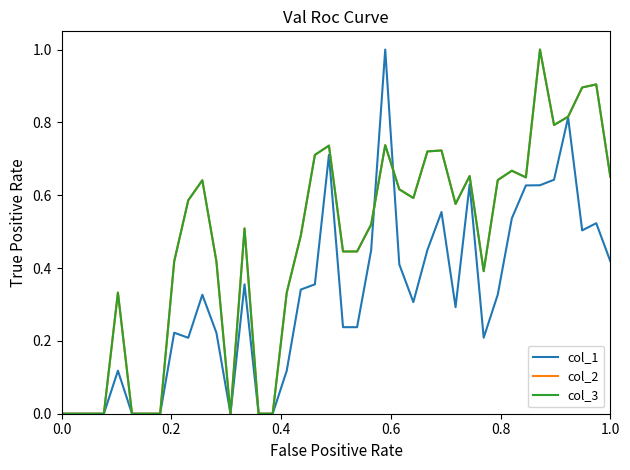

What is the difference between the second highest and minimum values in the col_2 series?

0.9